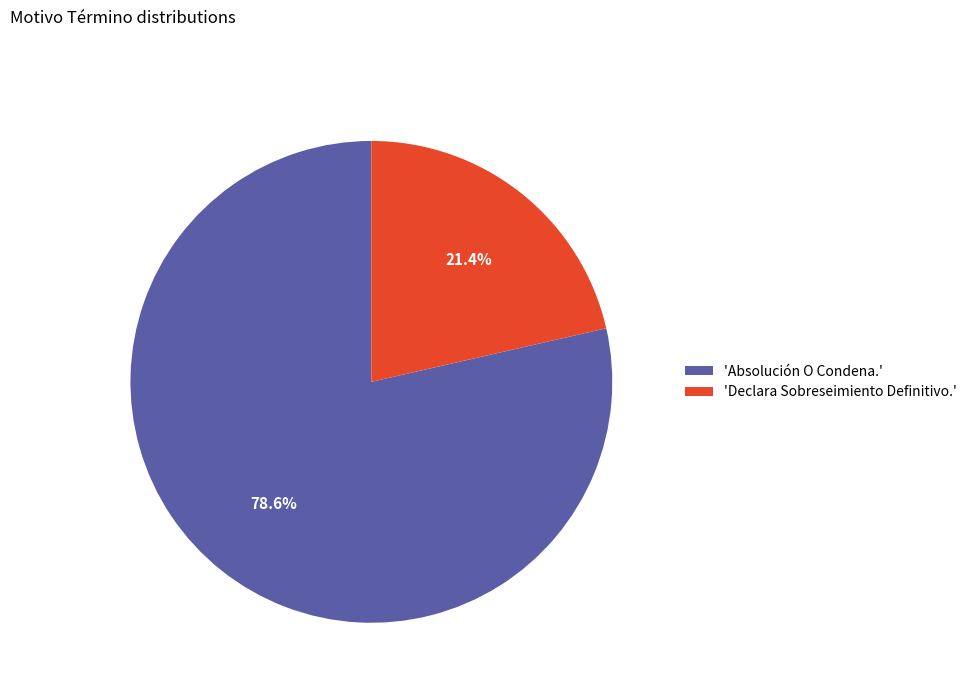

To the nearest percent, what is the difference between the largest and smallest slice percentages?

57%